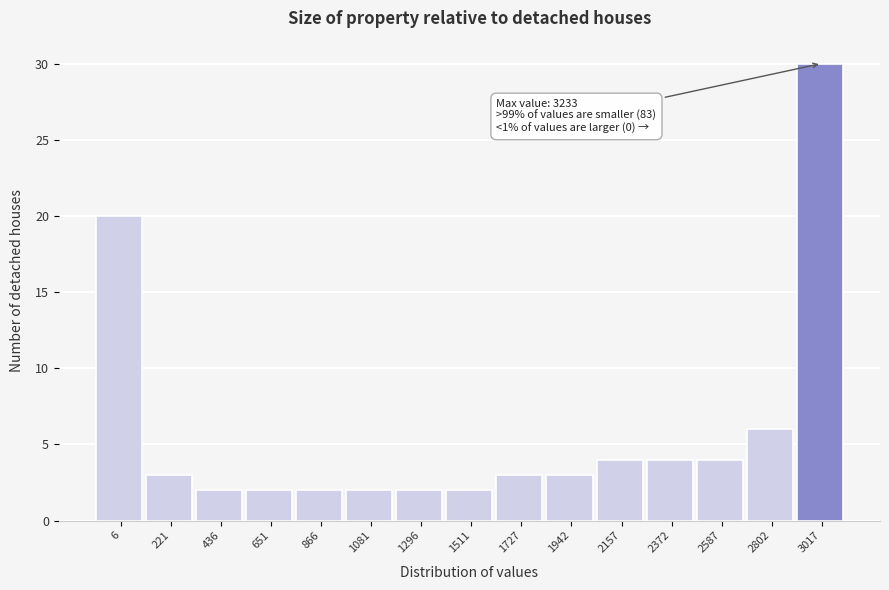

Reading right to left, list all the values displayed in this chart.

30	6	4	4	4	3	3	2	2	2	2	2	2	3	20